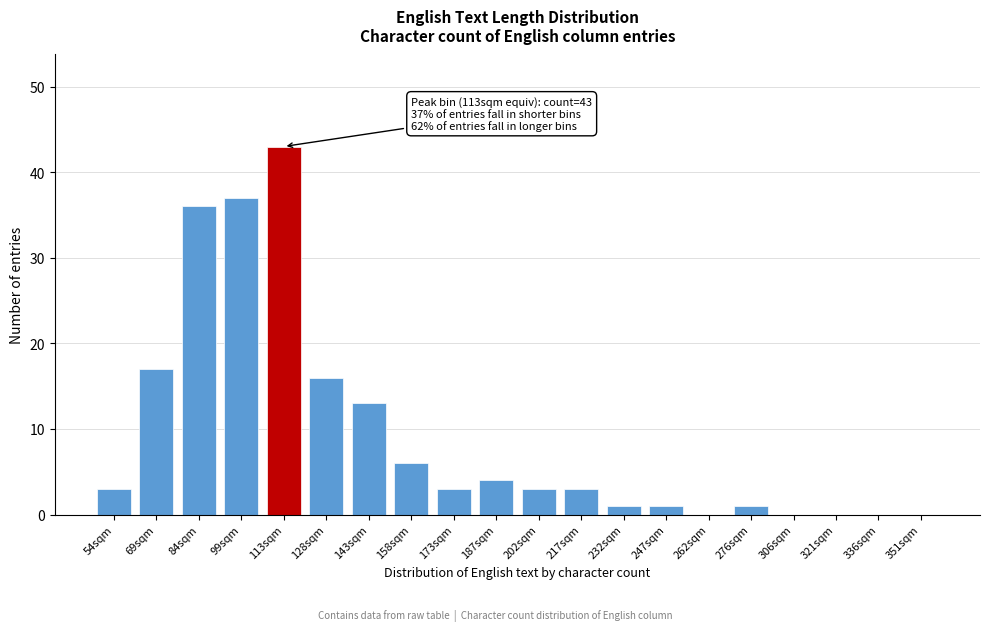

Reading left to right, extract all data points from this chart.

54sqm=3	69sqm=17	84sqm=36	99sqm=37	113sqm=43	128sqm=16	143sqm=13	158sqm=6	173sqm=3	187sqm=4	202sqm=3	217sqm=3	232sqm=1	247sqm=1	262sqm=0	276sqm=1	306sqm=0	321sqm=0	336sqm=0	351sqm=0